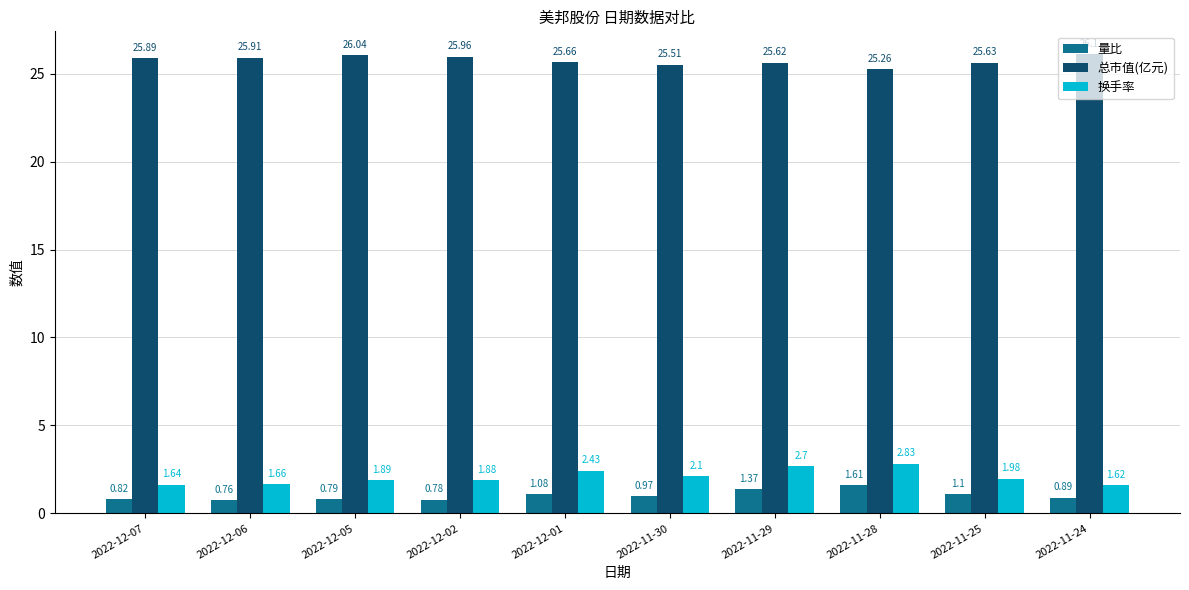

What is the label of the 8th bar from the right?

2022-12-05